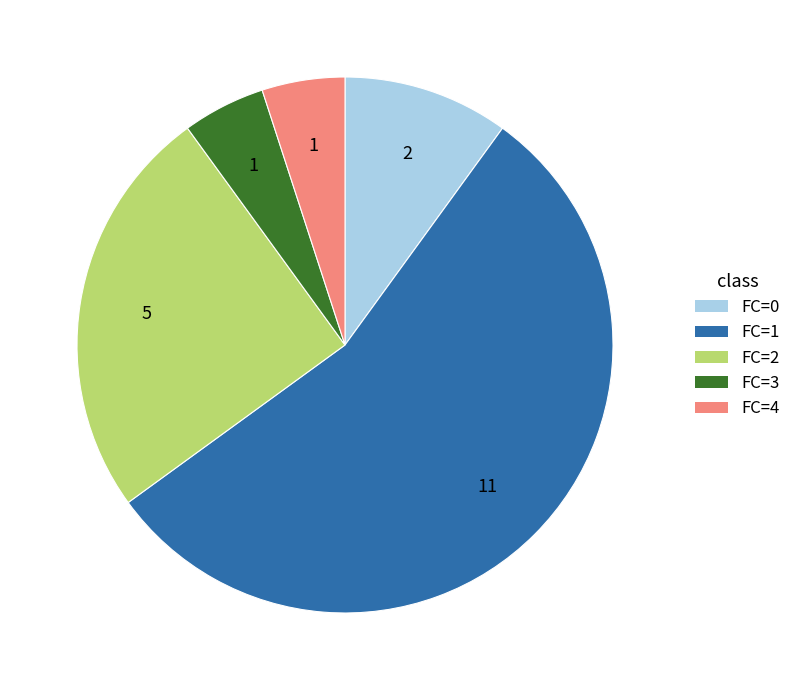

Between FC=1 and FC=3, which is larger?

FC=1